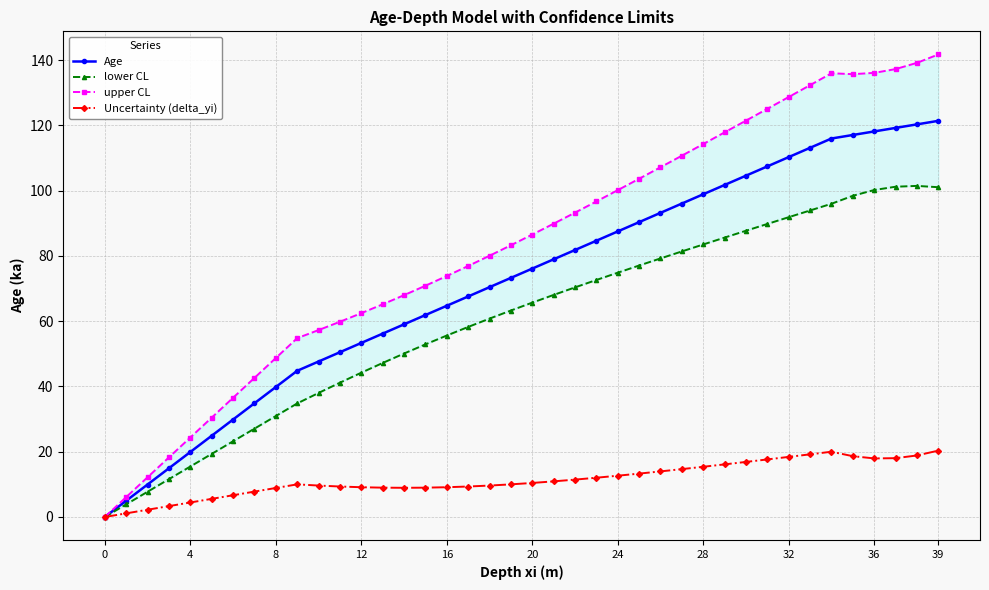

Which label corresponds to the largest value in the chart?

39